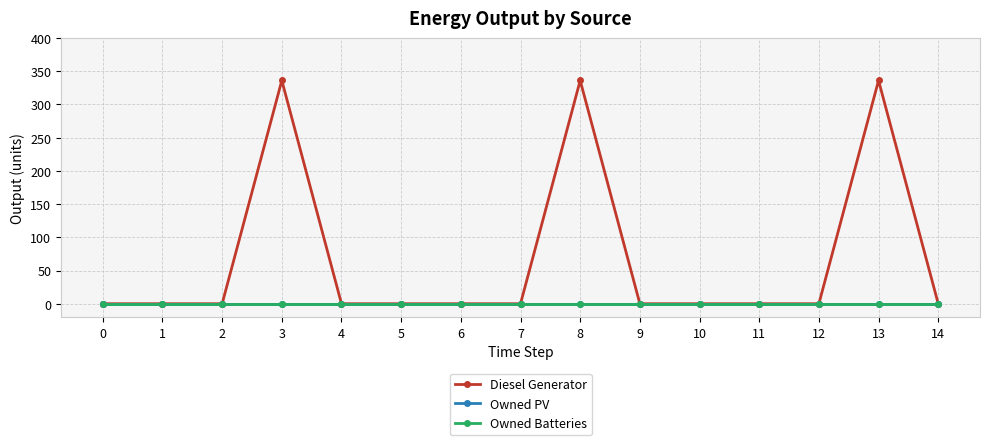

True or false: Diesel Generator and Owned PV intersect in this chart.

False